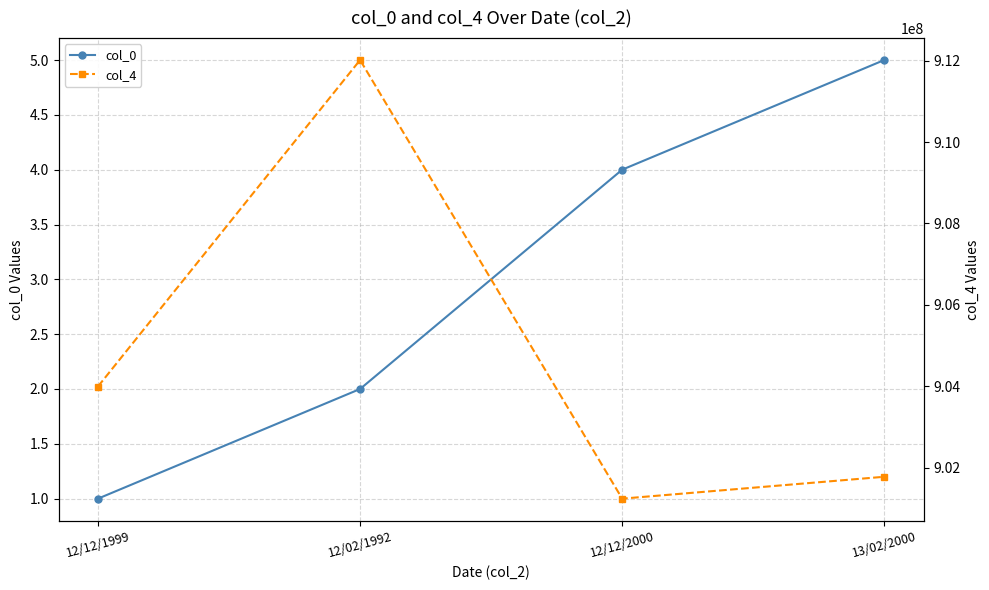

Does the chart display data point markers on the line(s)?

Yes